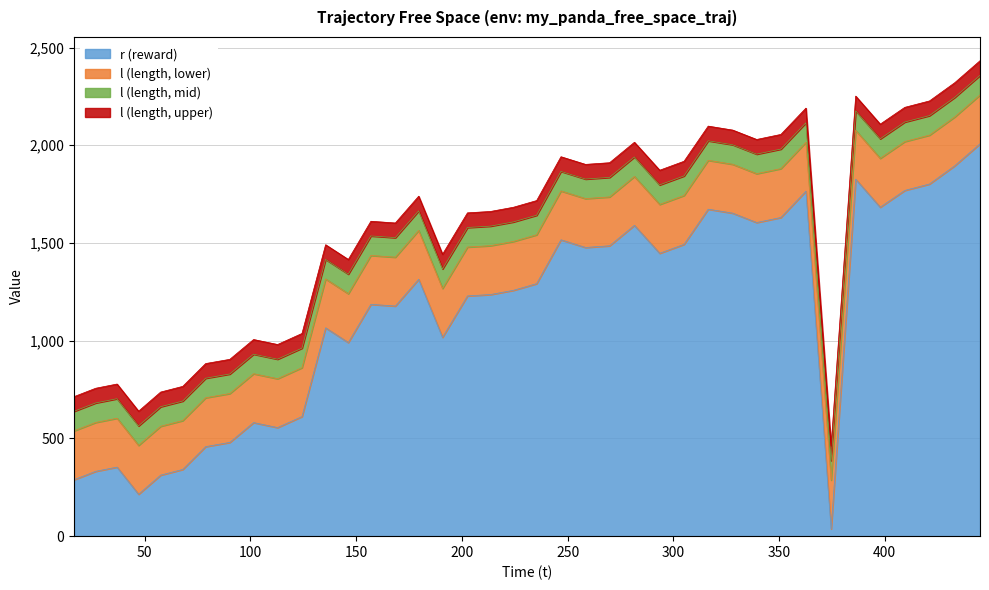

What is the ratio of the value at 386.286329 to the value at 112.804012?

3.3